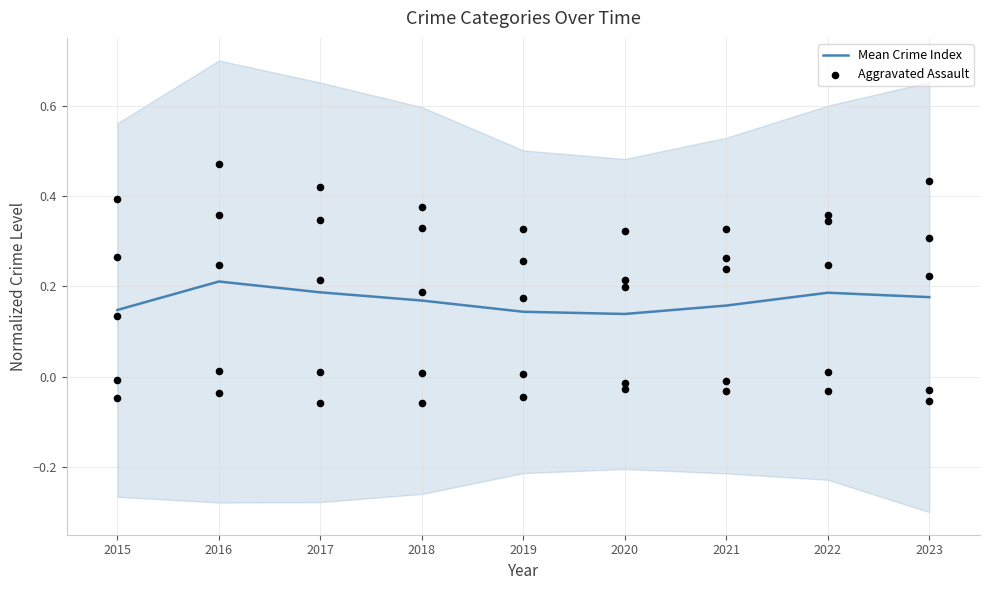

Which series has the largest total across all categories?

Aggravated Assault